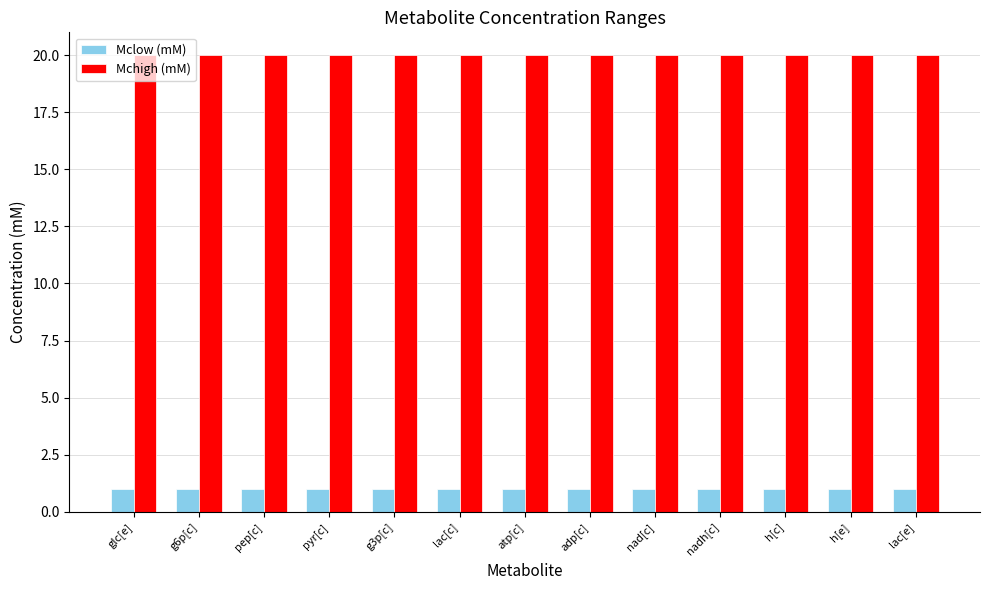

What is the spread (max minus min) of values at nad[c]?

19